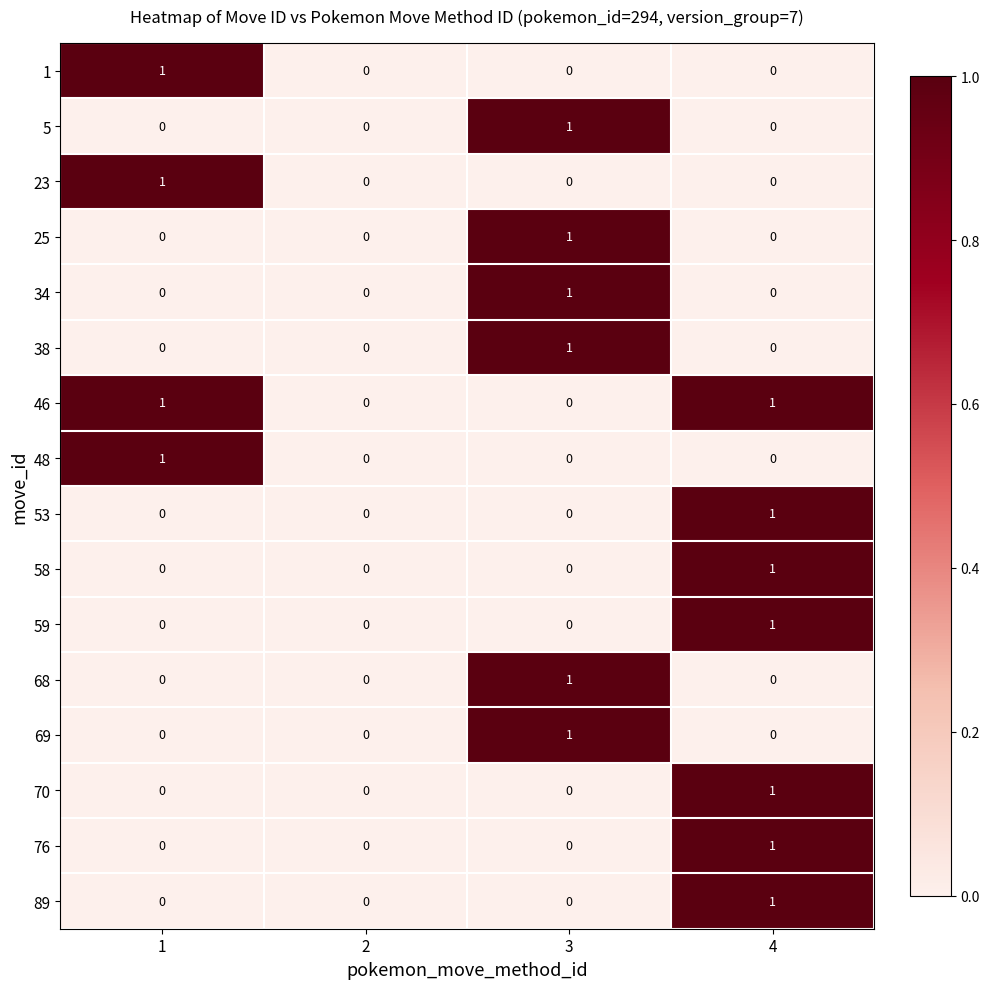

How many 53 values are between 0 and 1?

4